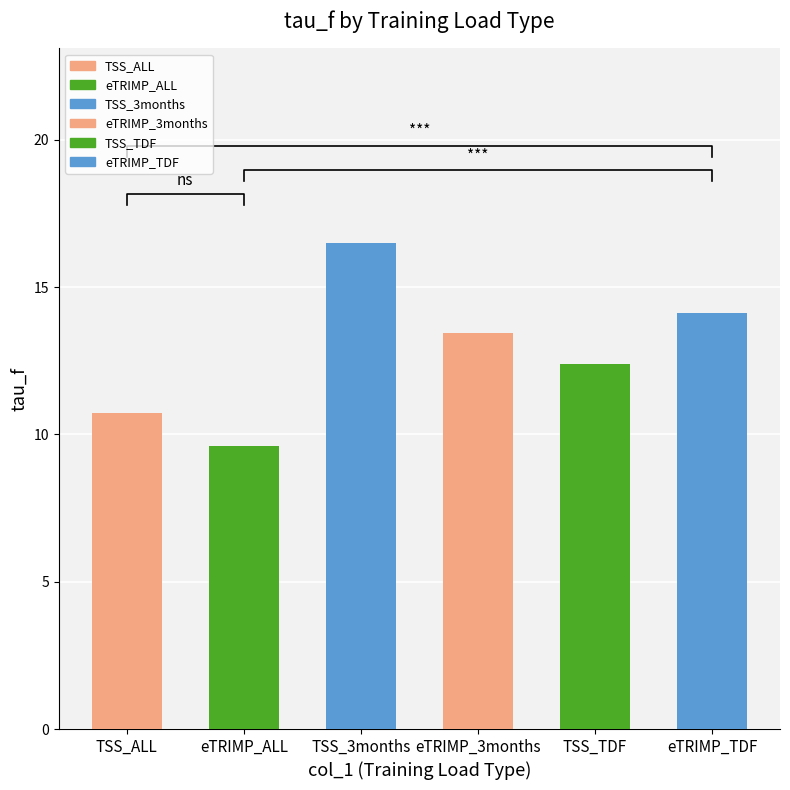

Reading left to right, what are all the values shown in this chart?

10.7	9.6	16.5	13.4	12.4	14.1